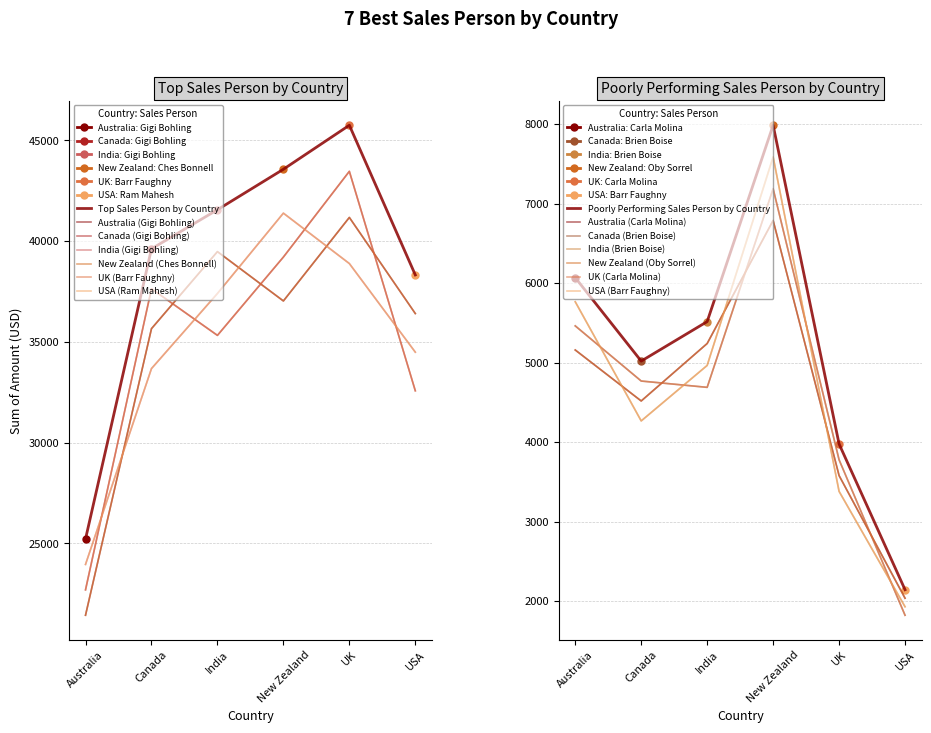

What is the label of the 2nd point from the right?

UK